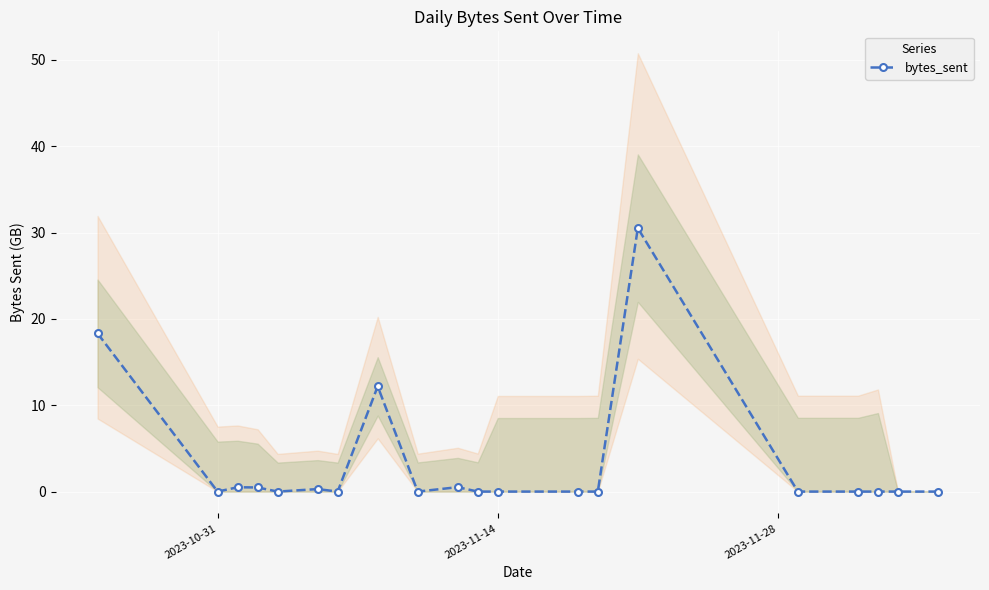

Reading right to left, transcribe all the data shown in this chart.

0.0	0.0	0.0	0.0	0.0	30.5	0.0	0.0	0.0	0.0	0.5	0.0	12.2	0.0	0.3	0.0	0.5	0.5	0.0	18.3